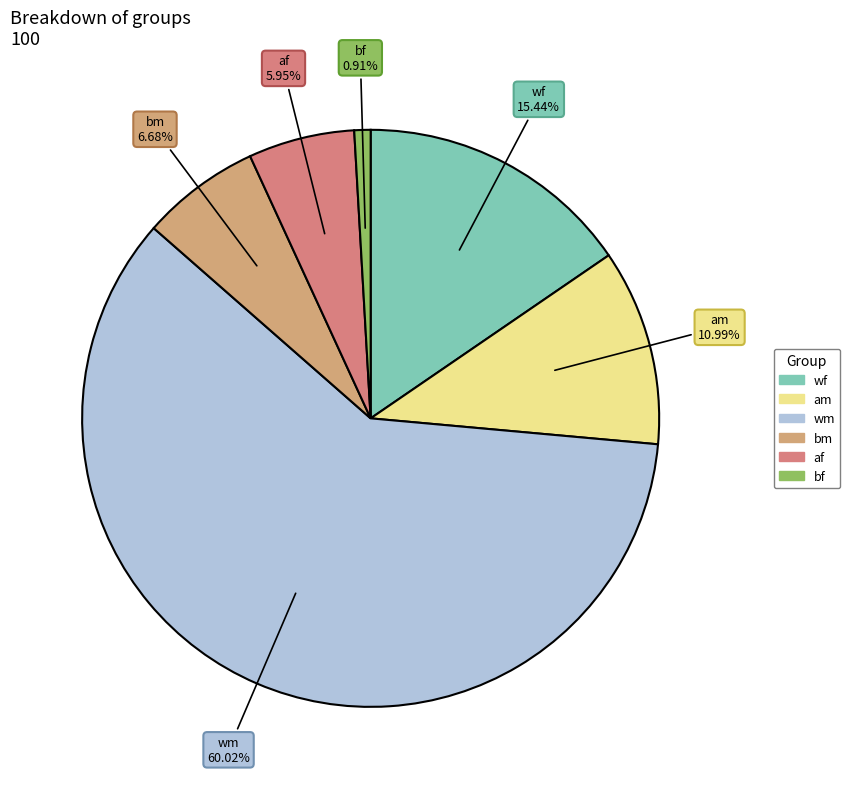

How many segments does this pie chart have?

6